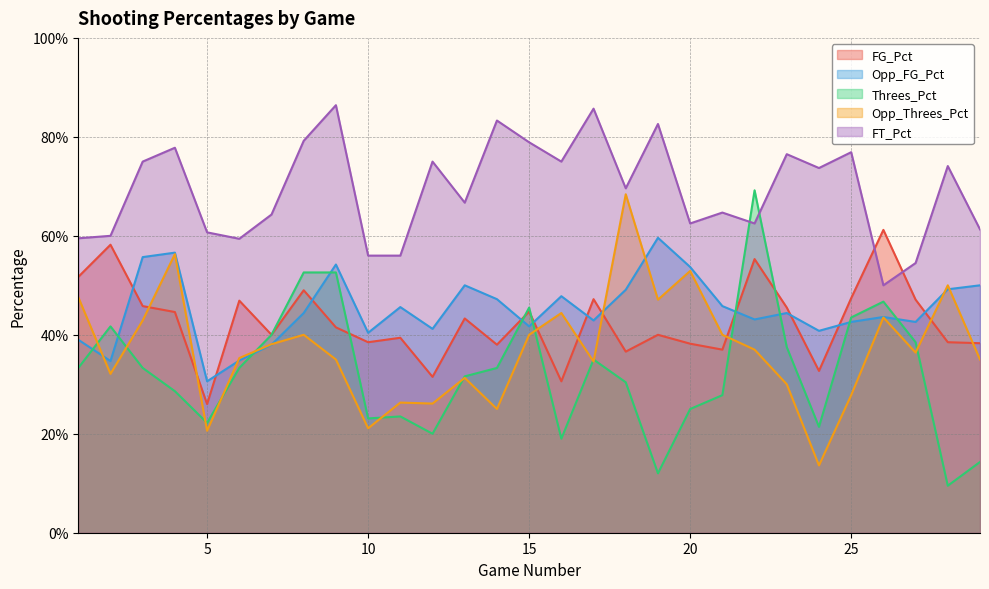

What is the total value across all series at 21?

2.2